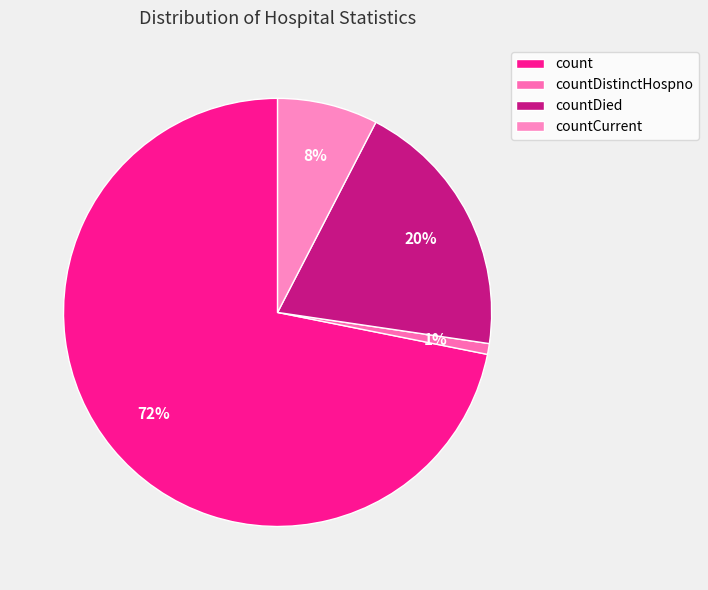

Is countDistinctHospno the majority of the pie?

No